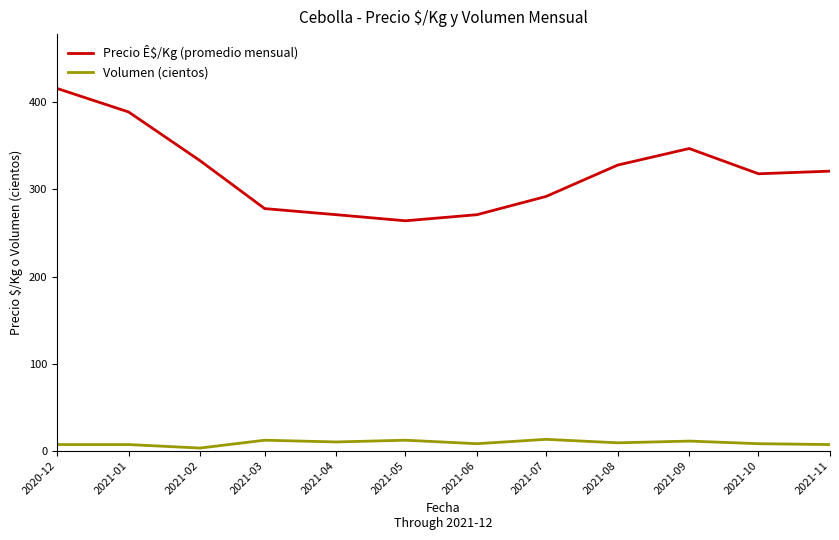

True or false: Volumen (cientos) and Precio Ê$/Kg (promedio mensual) intersect in this chart.

False